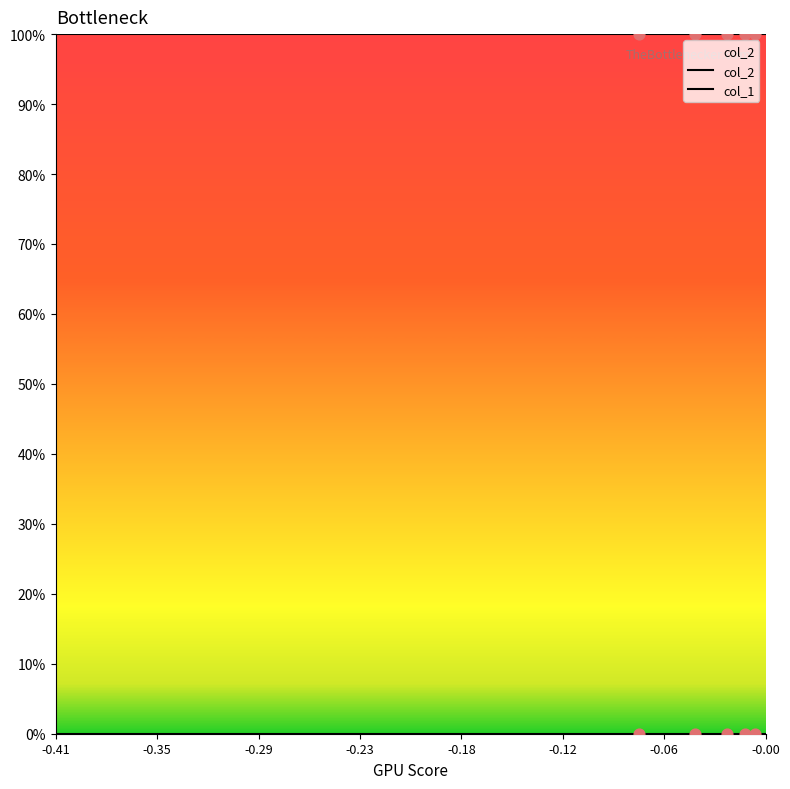

Which series reaches the minimum Y coordinate?

col_1